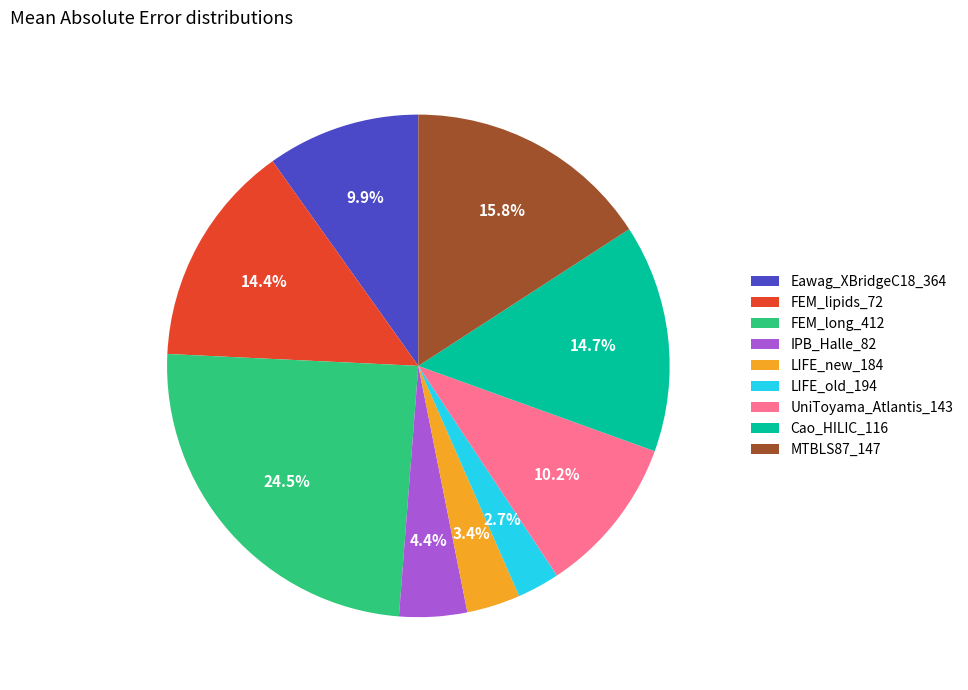

Do Cao_HILIC_116 and FEM_long_412 together represent more than half of the pie?

No